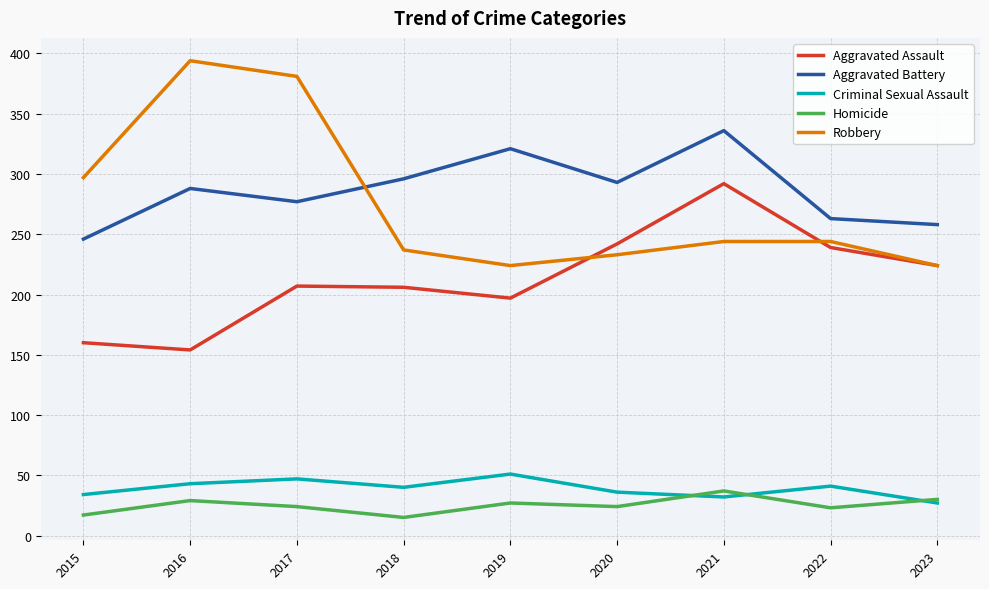

What are all the series names shown in the legend?

Aggravated Assault, Aggravated Battery, Criminal Sexual Assault, Homicide, Robbery